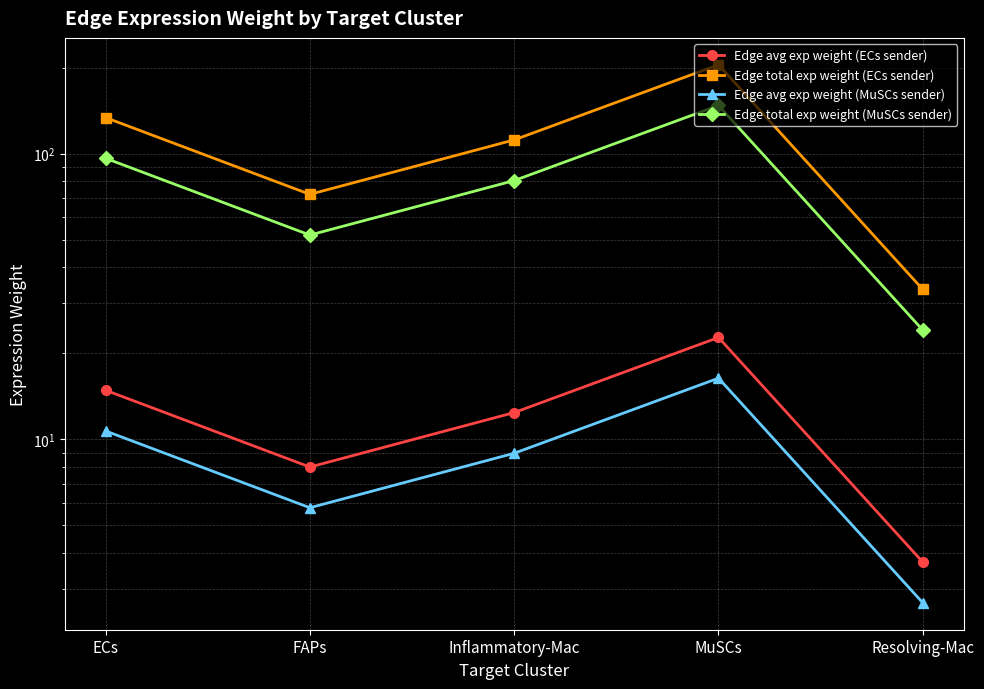

What is the label of the 3rd point from the left?

Inflammatory-Mac